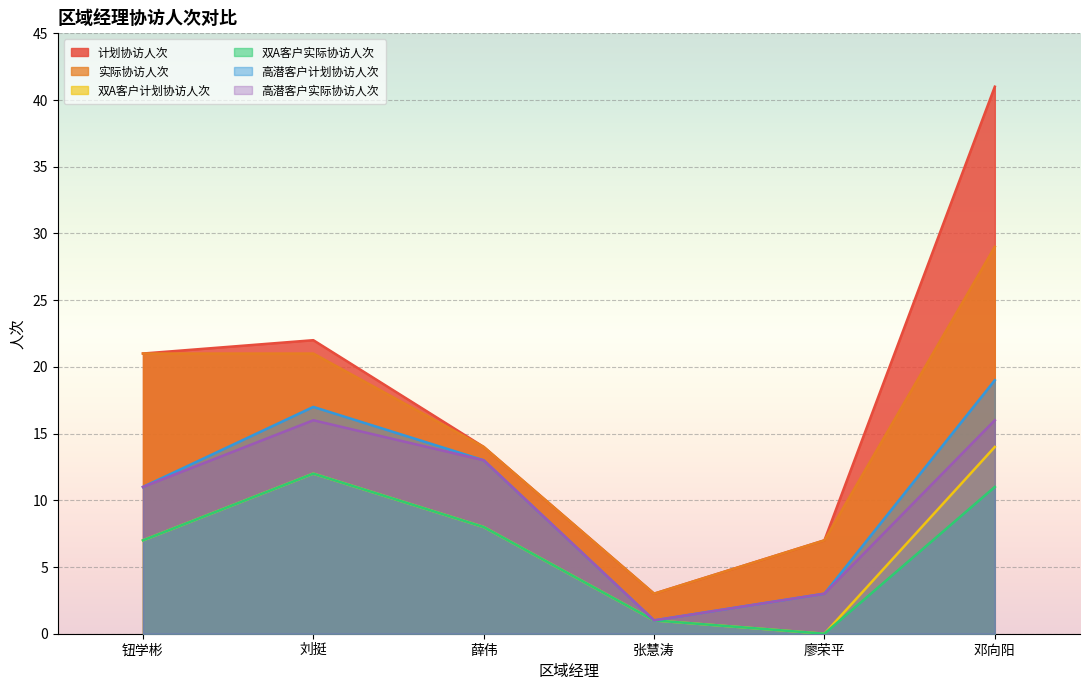

What is the difference between the 实际协访人次 values at 廖荣平 and 钮学彬?

14